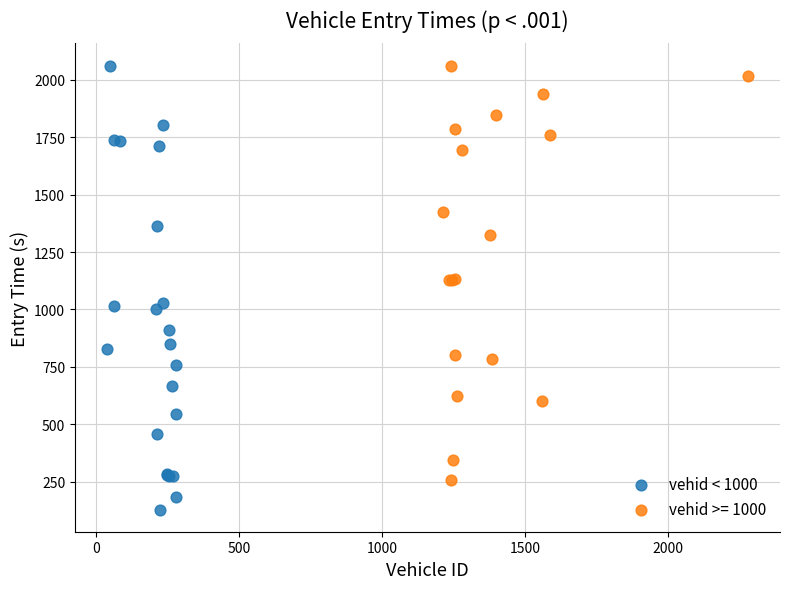

Which series has the widest spread of Y values?

vehid < 1000